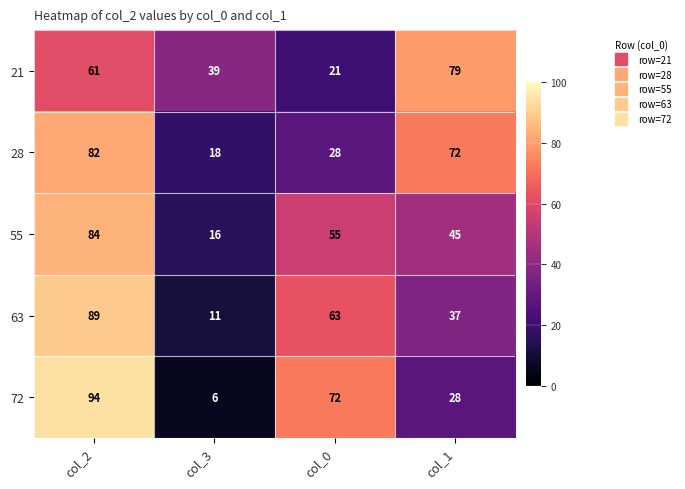

Count the 28 values in the range 28 to 82.

3